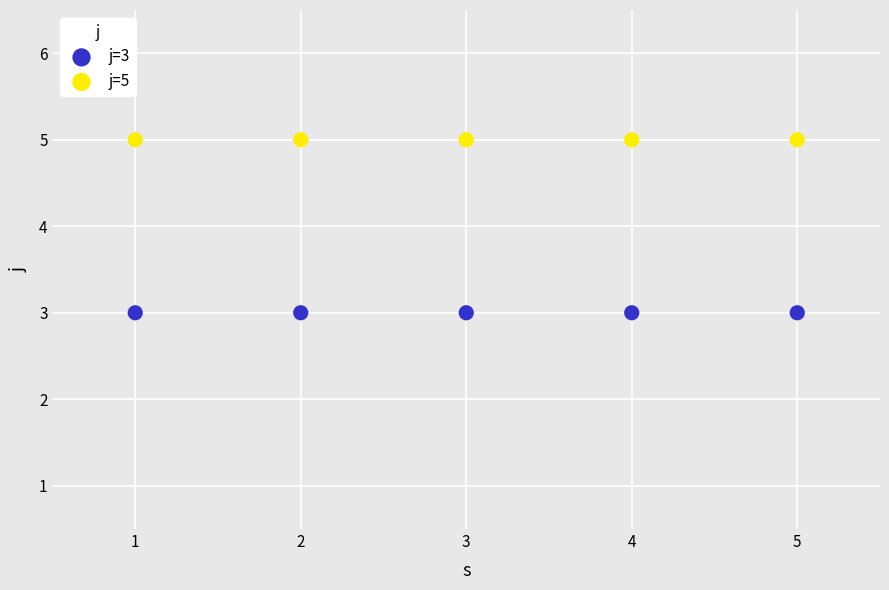

Across all data points, what is the average Y value?

4